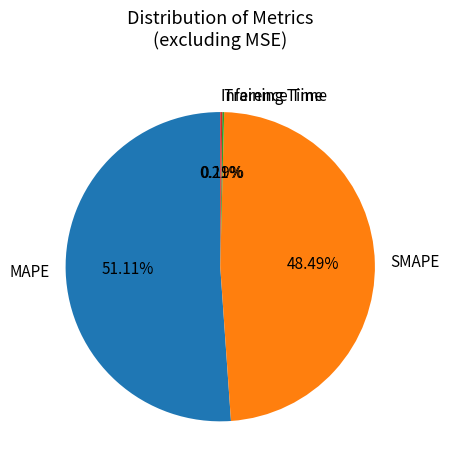

Which slice is the largest?

MAPE